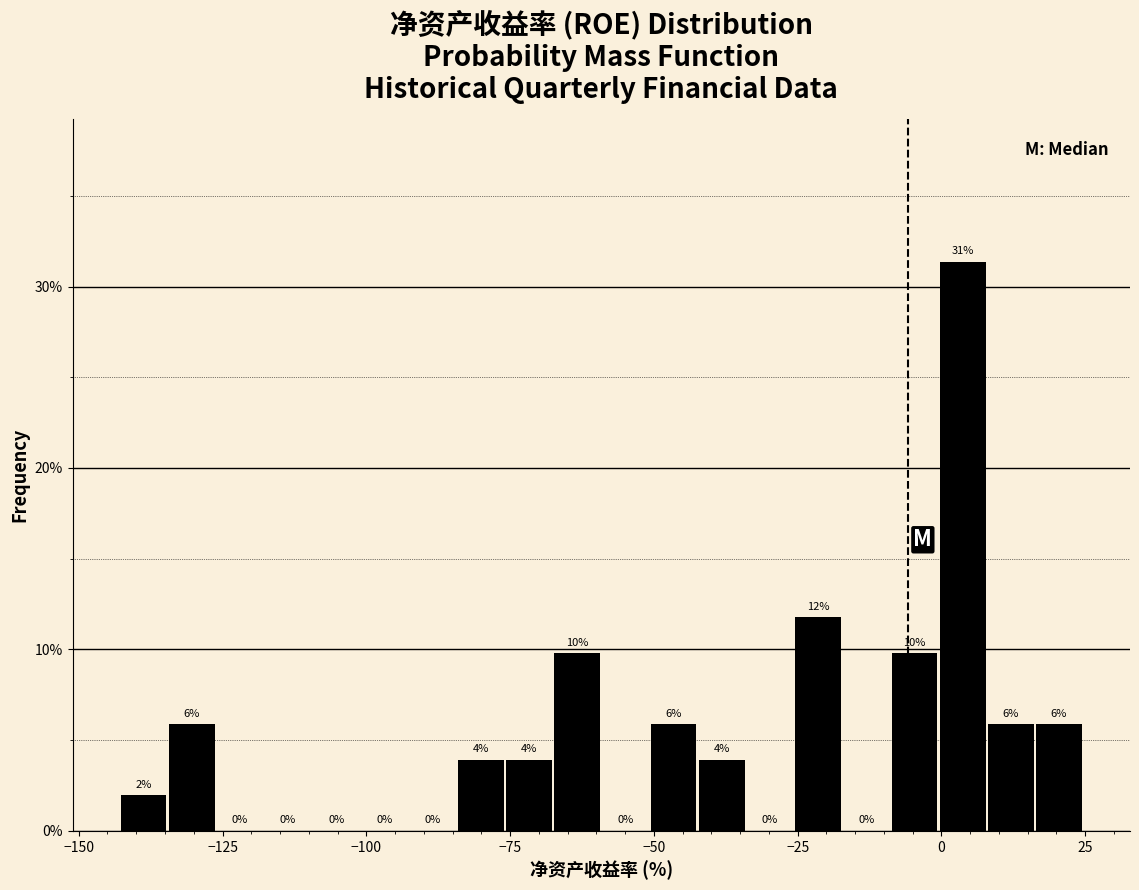

Around what value on the x-axis is the tallest bar? Give the approximate position of its centre, as read against the axis.

5